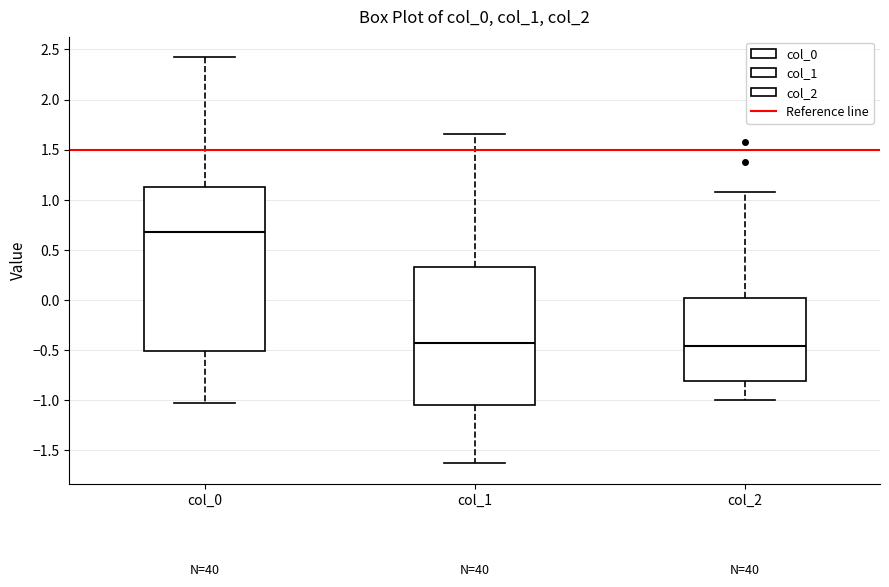

Reading left to right, transcribe this box plot: for each box, give where its median line is, the range the box spans, and where its two whiskers end, as read against the y-axis. The values are not printed on the chart, so give them approximately, as read against the axis.

col_0: median 0.65, box -0.50 to 1.15, whiskers -1.05 to 2.45
col_1: median -0.45, box -1.05 to 0.35, whiskers -1.65 to 1.65
col_2: median -0.45, box -0.80 to 0.00, whiskers -1.00 to 1.10